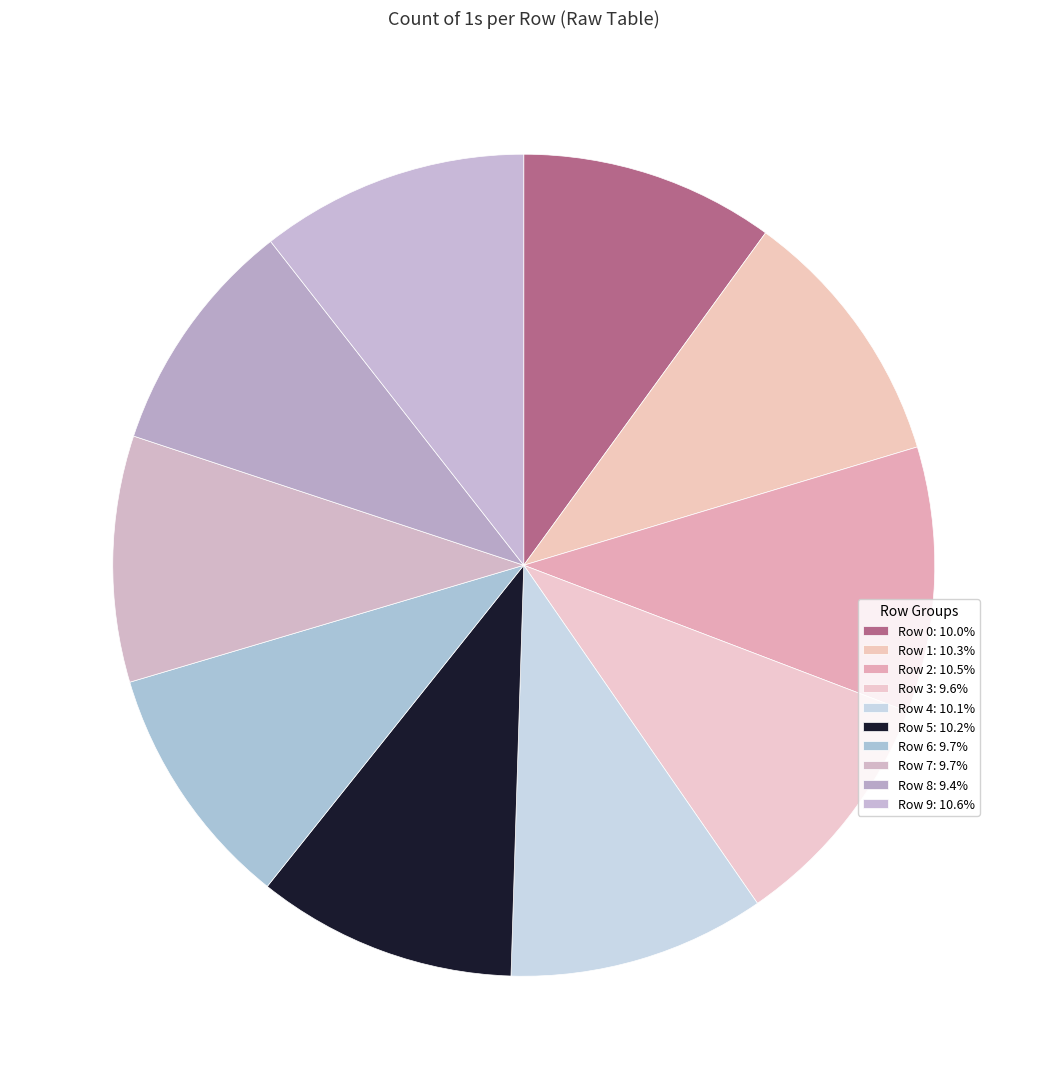

Which has a higher value, Row 9 or Row 7?

Row 9